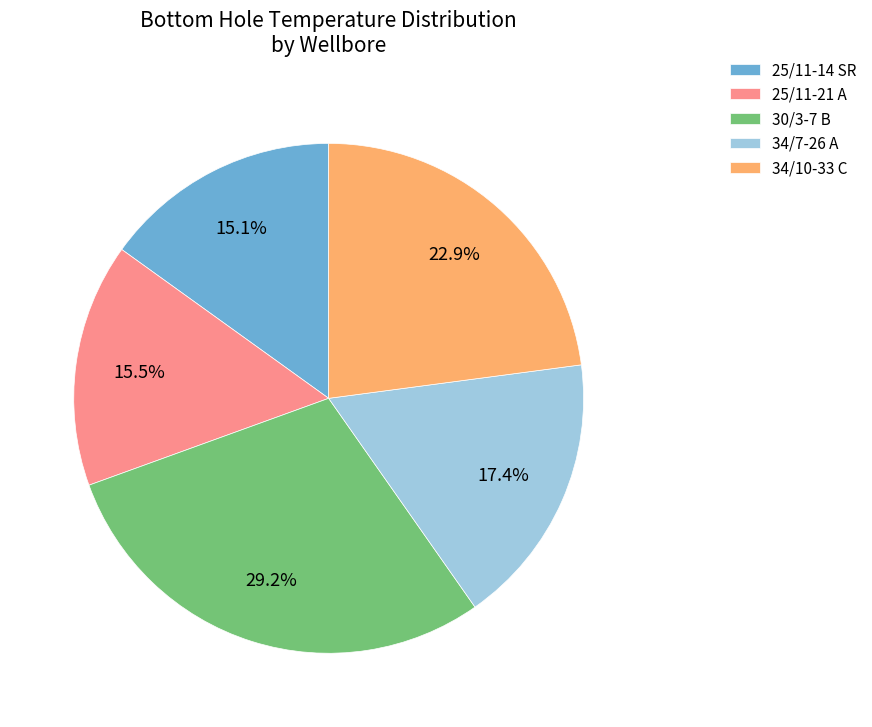

Approximately how many times larger is the value at 30/3-7 B compared to 34/10-33 C?

1.3